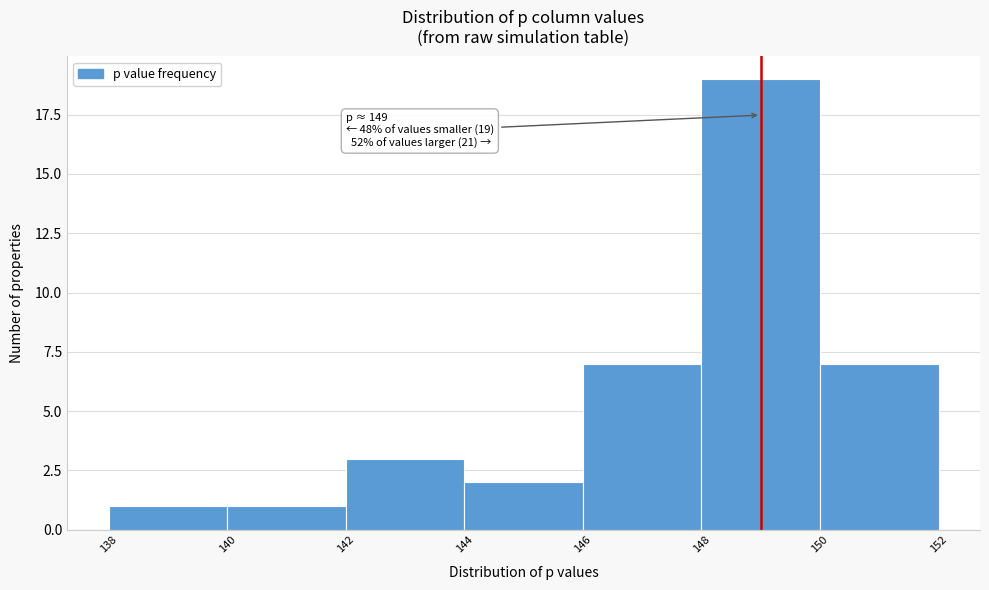

Which range on the x-axis has the tallest bar?

148 to 150